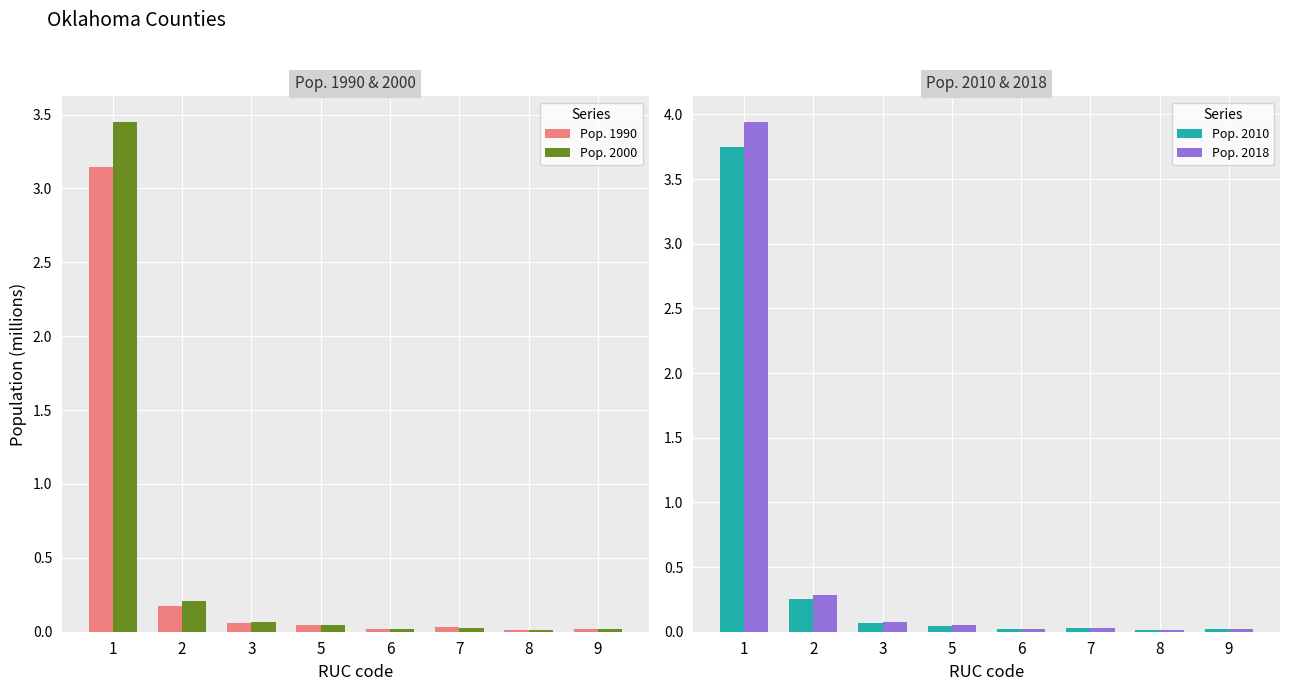

Are the bars grouped side by side (vs. stacked)?

Yes